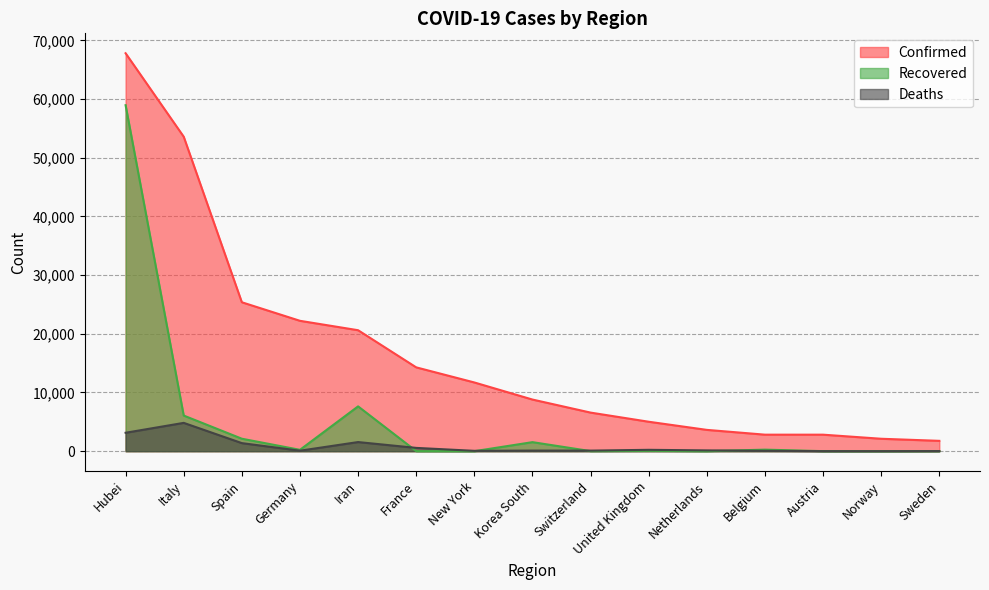

Reading right to left, what are all the values shown in this chart?

Confirmed: Sweden=1763	Norway=2118	Austria=2814	Belgium=2815	Netherlands=3631	United Kingdom=5018	Switzerland=6575	Korea South=8799	New York=11710	France=14282	Iran=20610	Germany=22213	Spain=25374	Italy=53578	Hubei=67800
Recovered: Sweden=16	Norway=1	Austria=9	Belgium=263	Netherlands=2	United Kingdom=65	Switzerland=15	Korea South=1540	New York=0	France=12	Iran=7635	Germany=233	Spain=2125	Italy=6072	Hubei=58946
Deaths: Sweden=20	Norway=7	Austria=8	Belgium=67	Netherlands=136	United Kingdom=233	Switzerland=98	Korea South=102	New York=60	France=562	Iran=1556	Germany=84	Spain=1375	Italy=4825	Hubei=3139